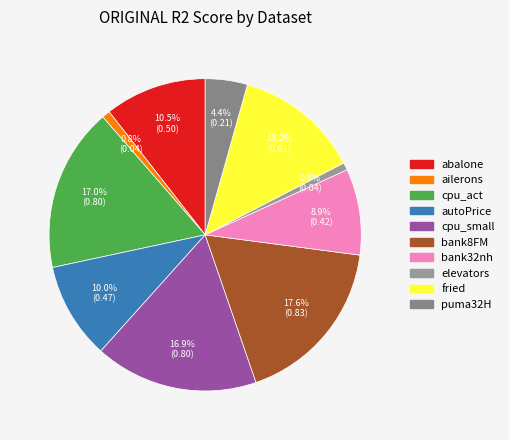

Is the sum of bank32nh and puma32H greater than half?

No